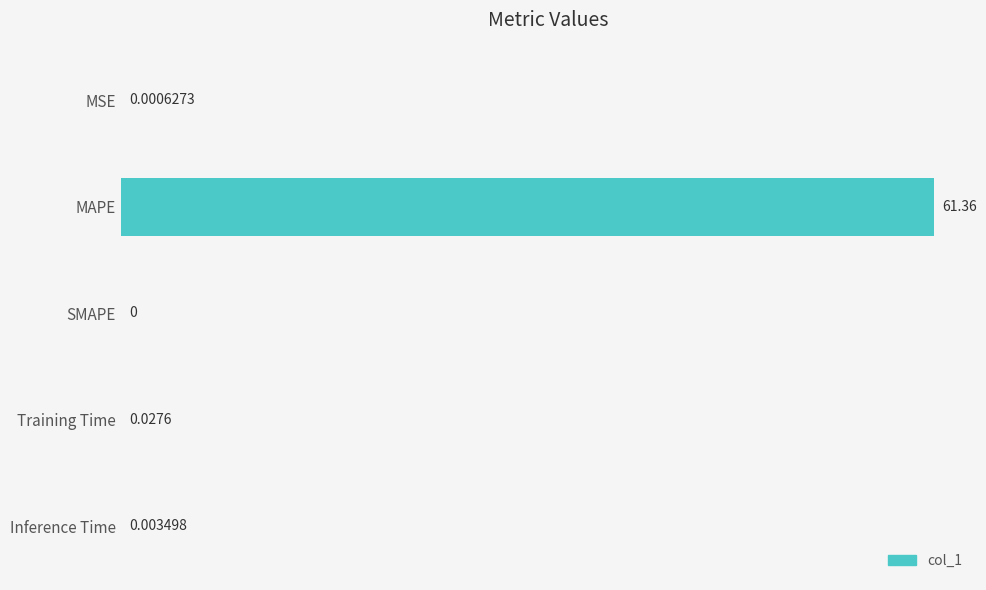

At which category does the chart reach its peak across all series?

MAPE